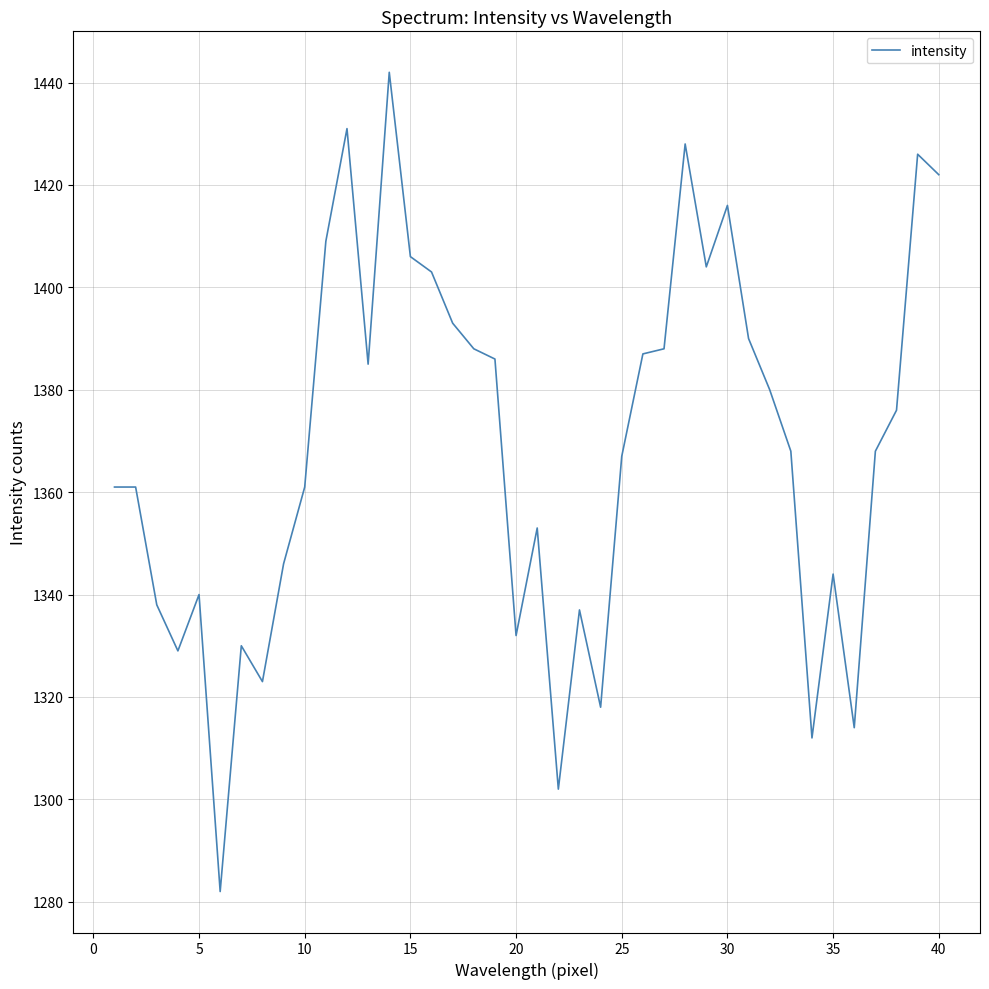

Reading right to left, list all the values displayed in this chart.

1422	1426	1376	1368	1314	1344	1312	1368	1380	1390	1416	1404	1428	1388	1387	1367	1318	1337	1302	1353	1332	1386	1388	1393	1403	1406	1442	1385	1431	1409	1361	1346	1323	1330	1282	1340	1329	1338	1361	1361